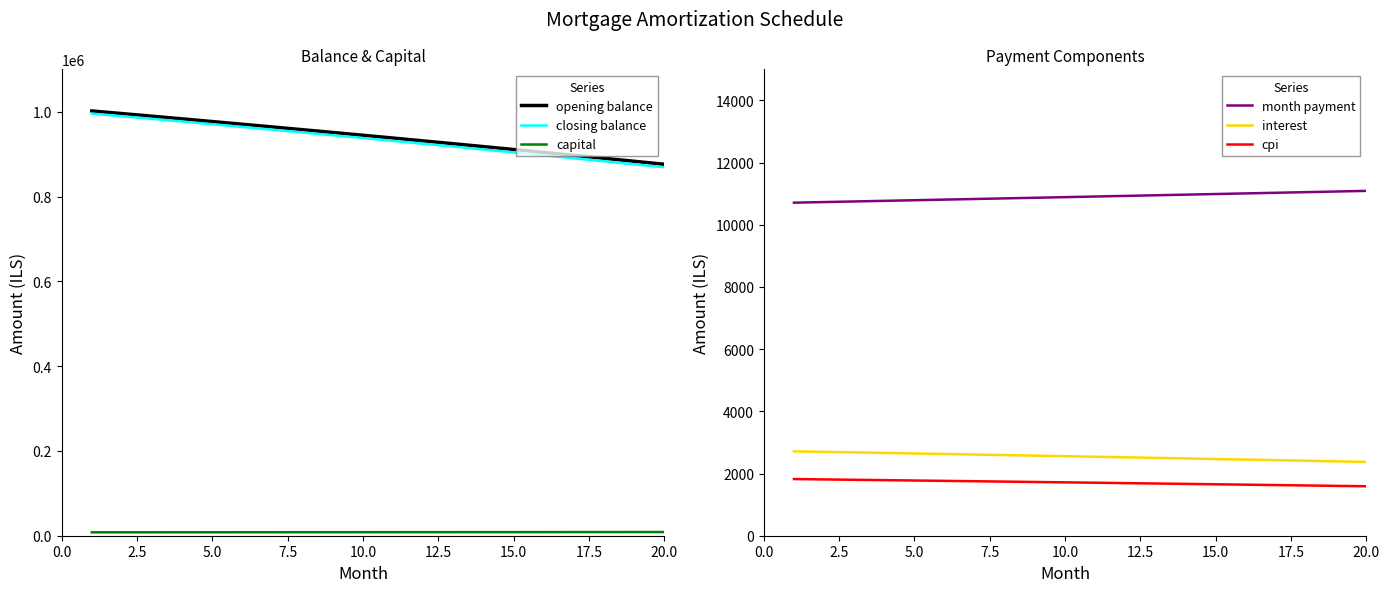

The value of closing balance at 10.0 is 937893.1. True or false?

True